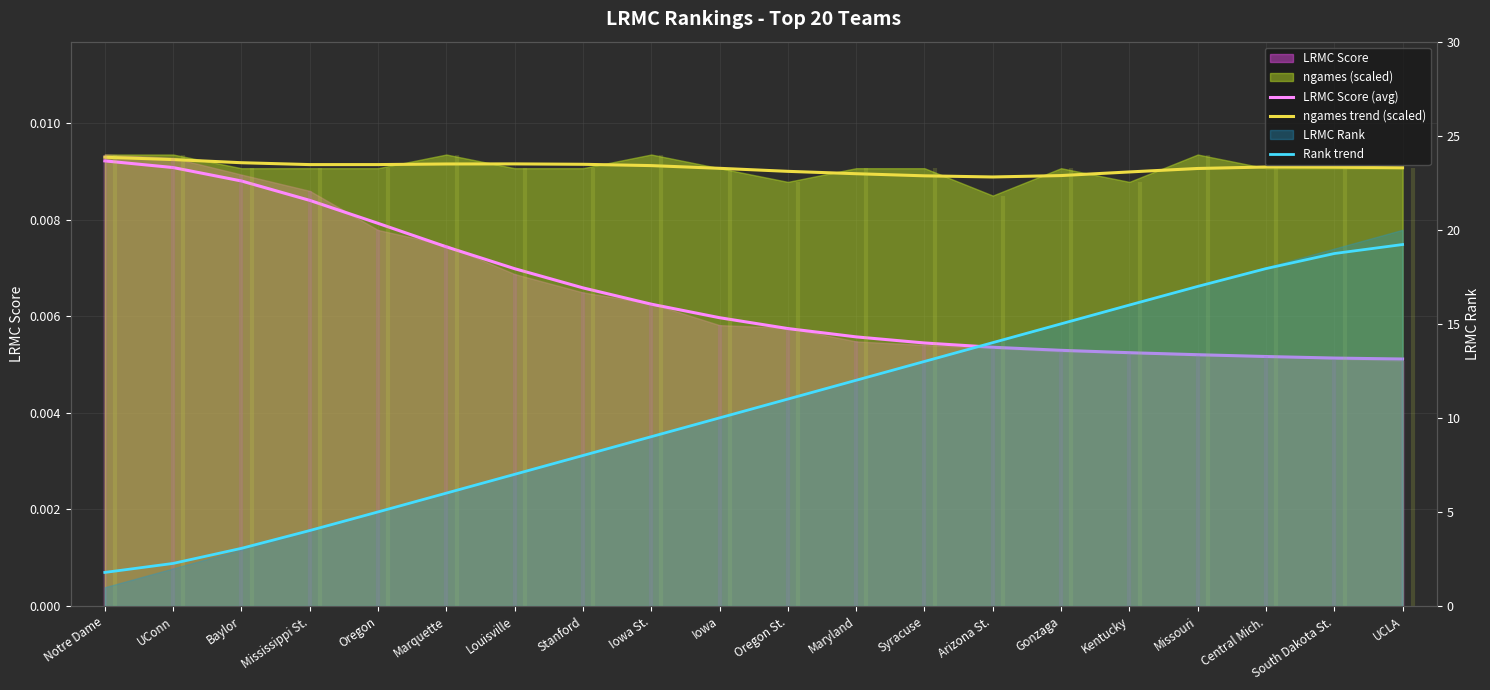

True or false: Rank trend and LRMC Score (avg) intersect in this chart.

False